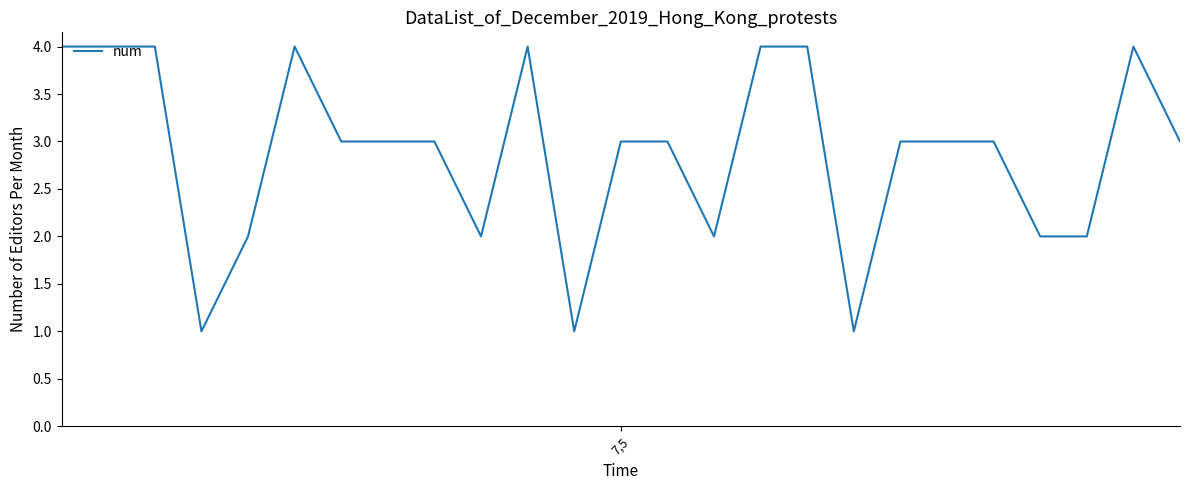

What is the difference between the maximum and minimum values?

3